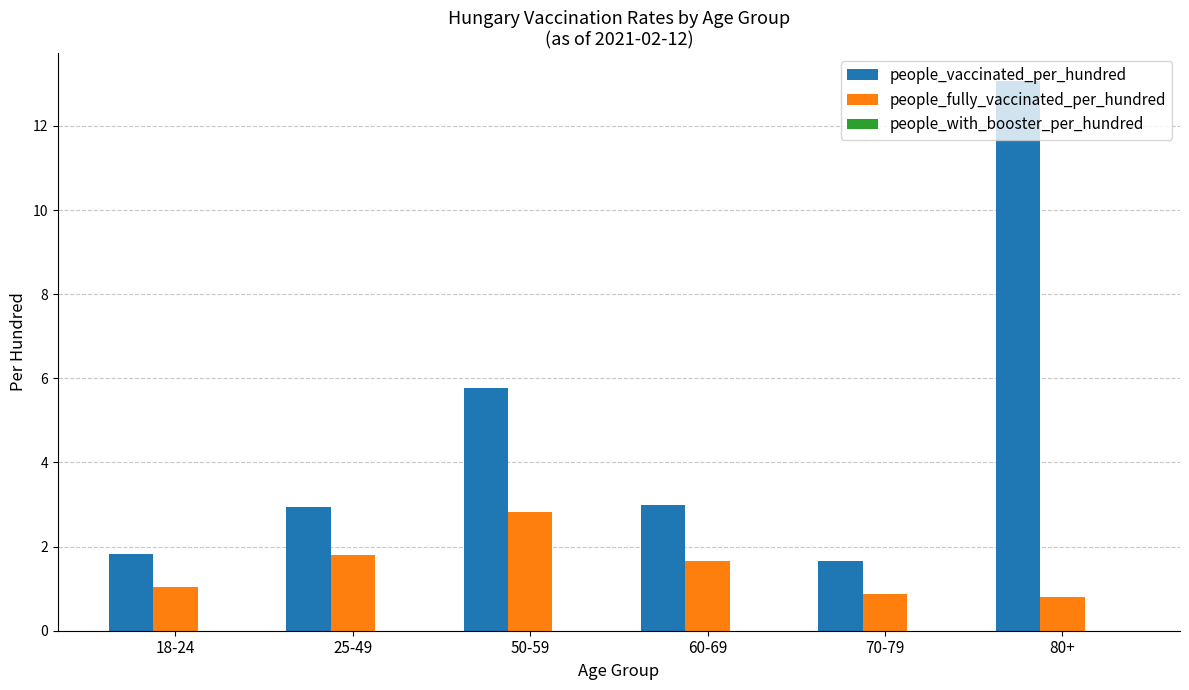

What is the difference between the maximum and minimum values in the people_fully_vaccinated_per_hundred series?

2.0